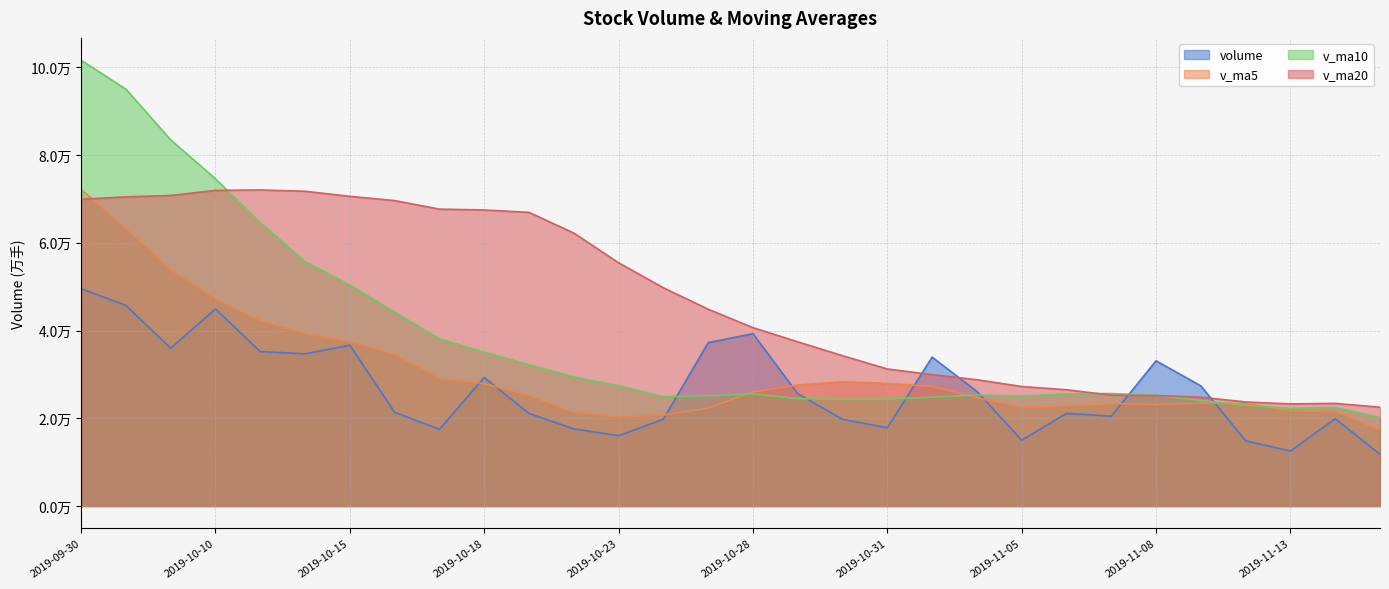

True or false: v_ma10 has a value of 22961.9 at 2019-11-12.

True